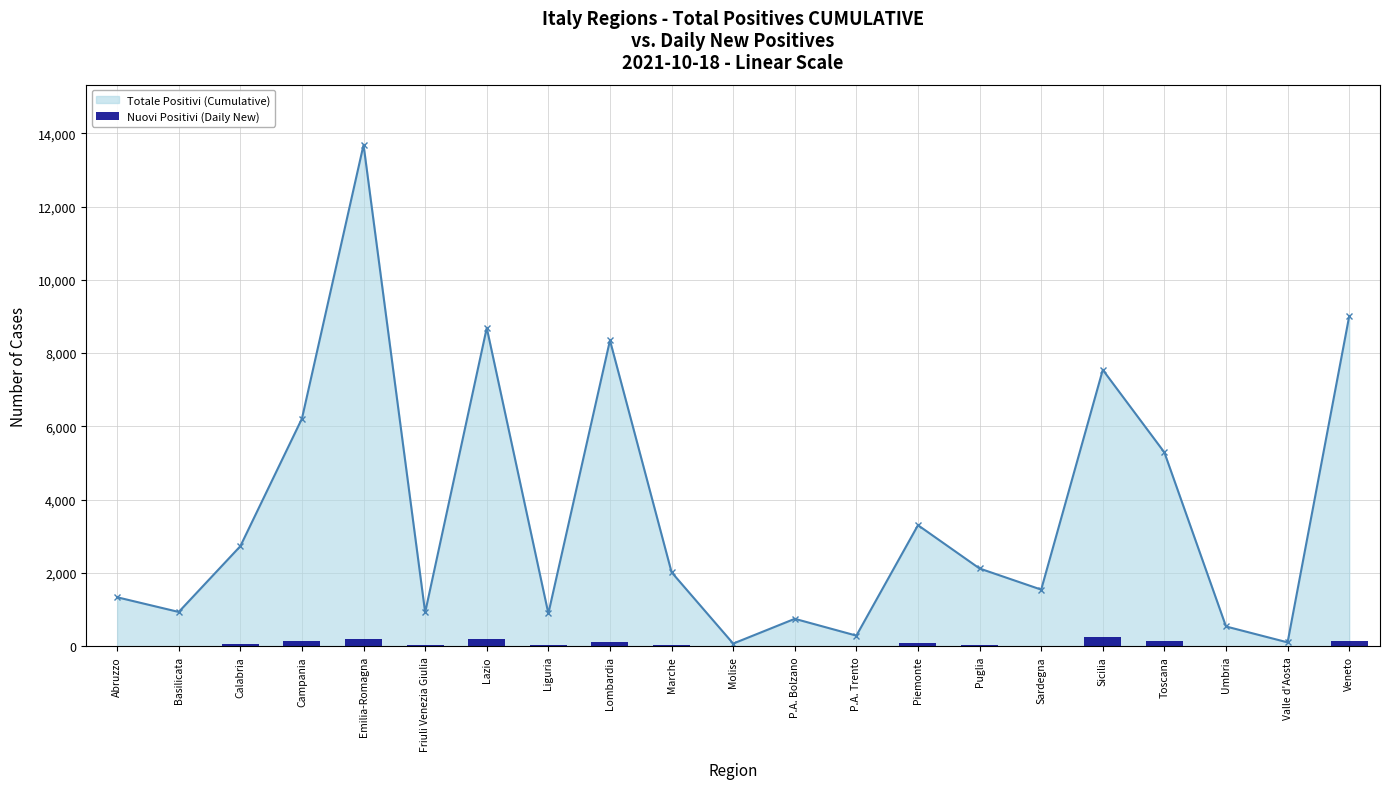

Is it true that Totale Positivi (Cumulative) equals 3305 at Piemonte?

True